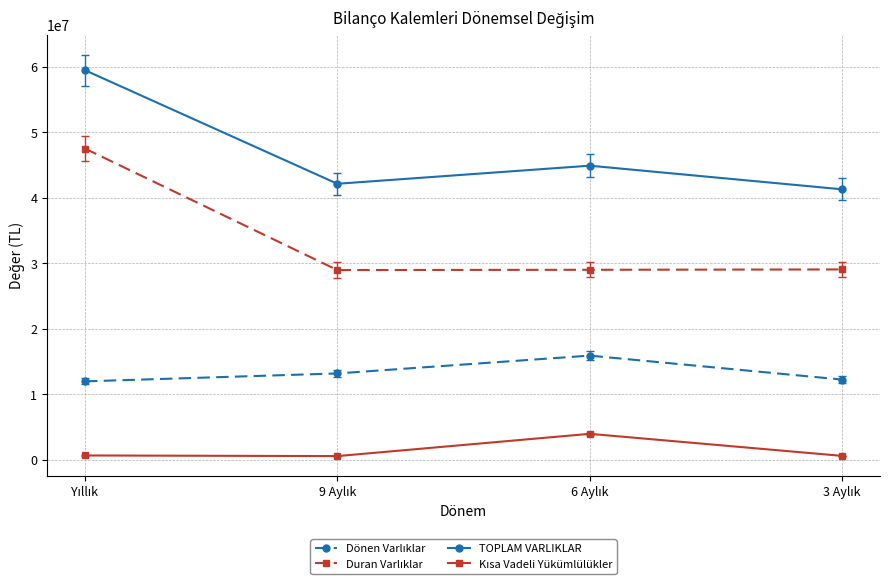

At how many categories does at least one series exceed 37327619?

4